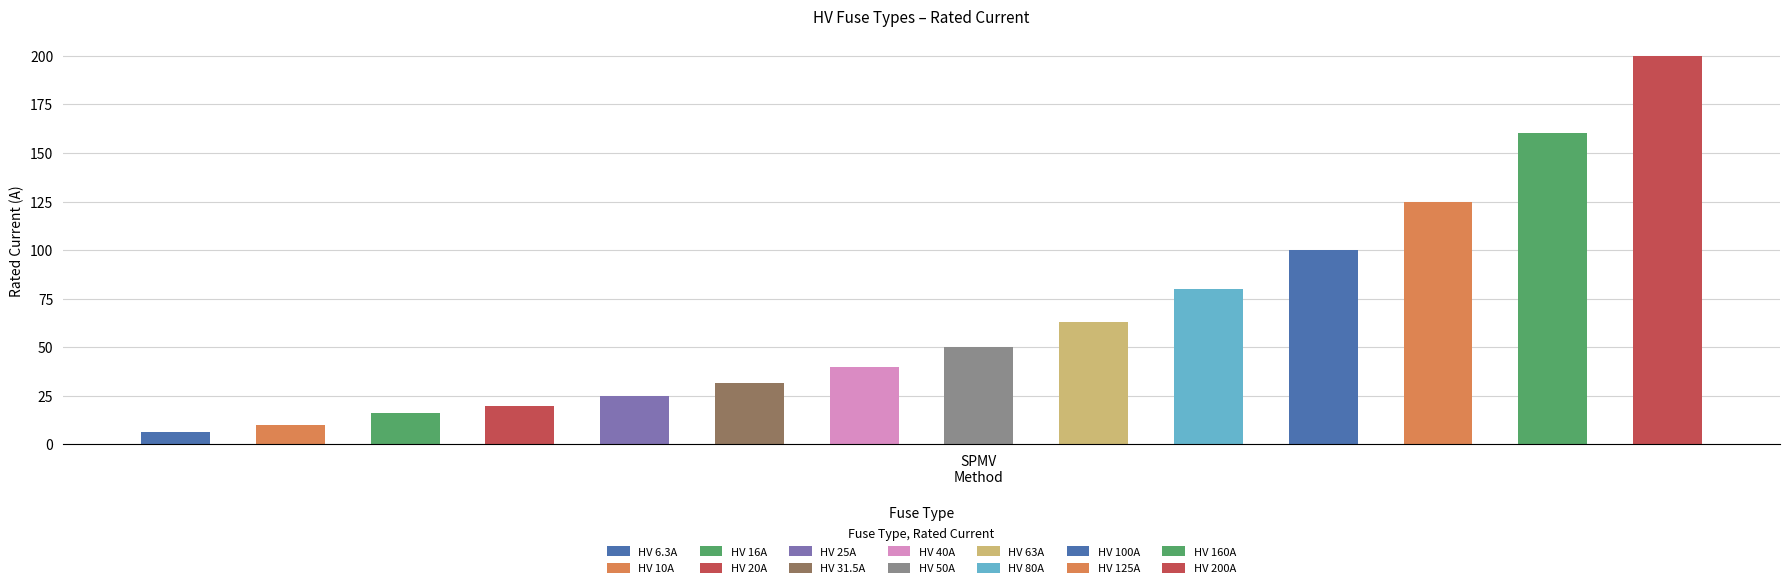

True or false: the data shows 26.3 at HV 40A.

False